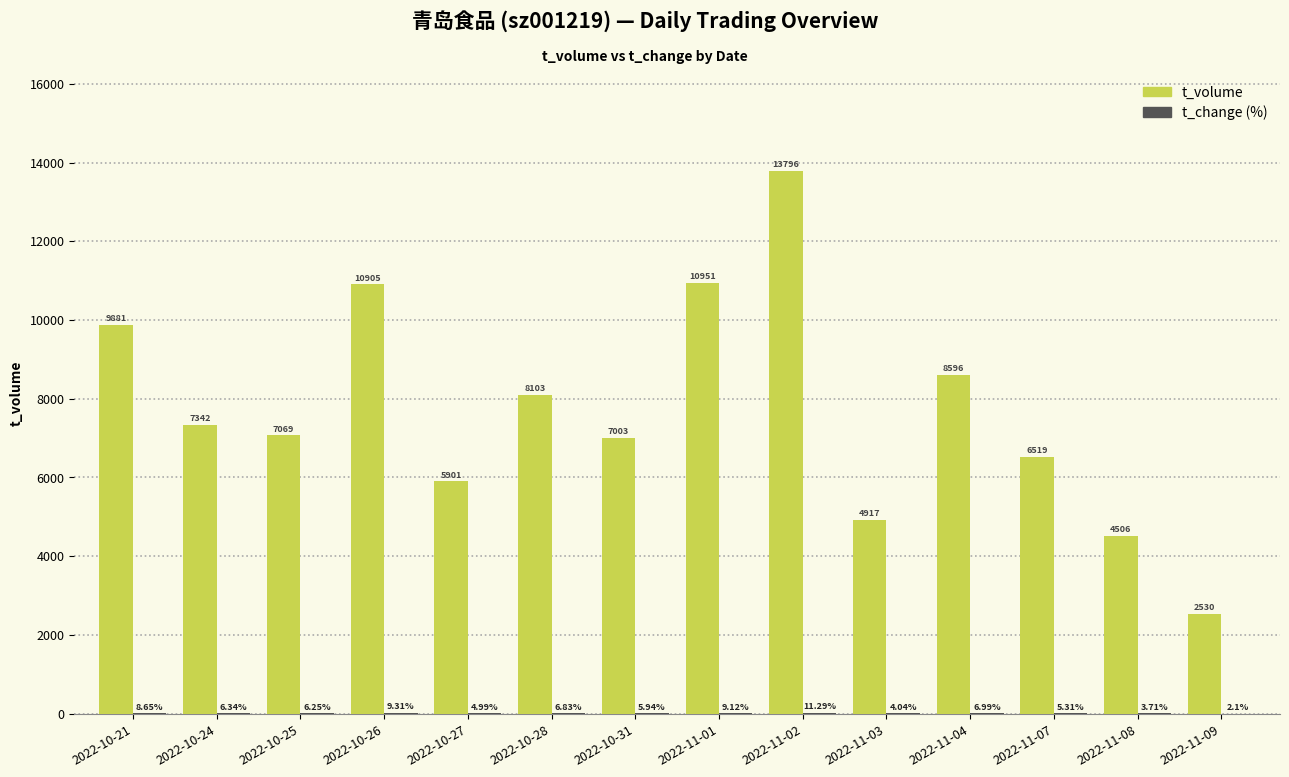

At which category is the sum across all series the highest?

2022-11-02